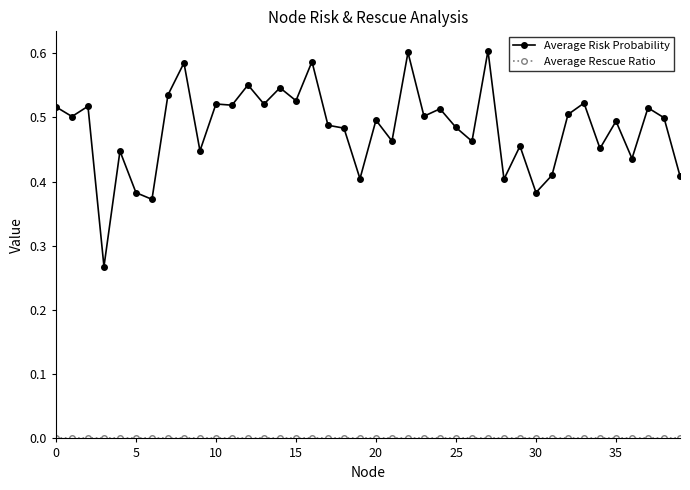

Which series has the widest spread of values?

Average Risk Probability